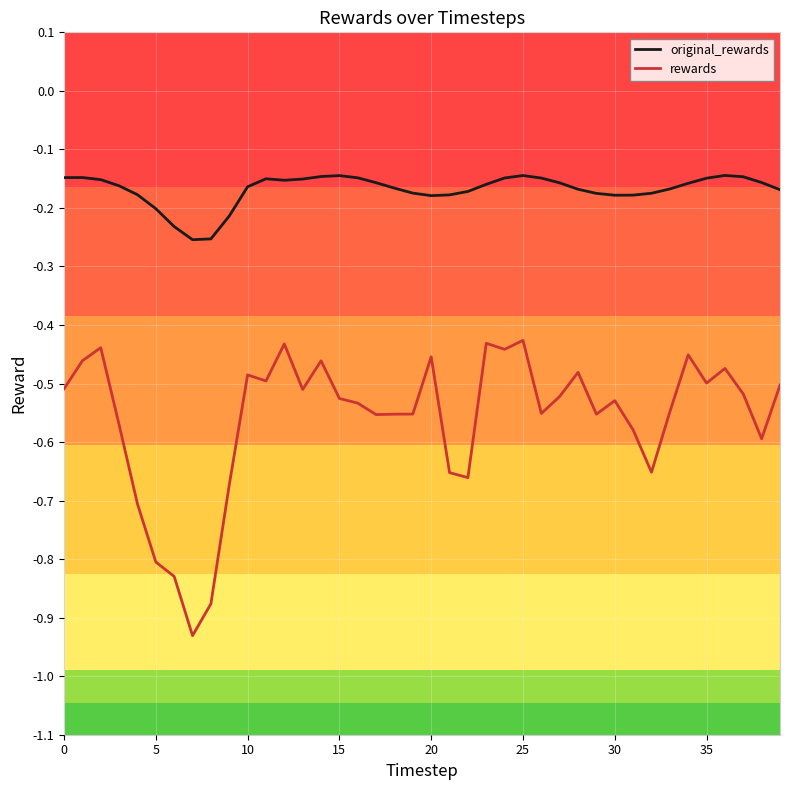

True or false: original_rewards and rewards intersect in this chart.

False